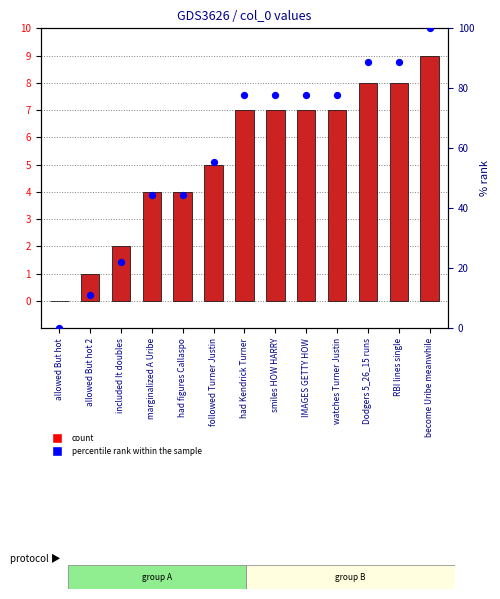

At how many categories does at least one series exceed 89?

1